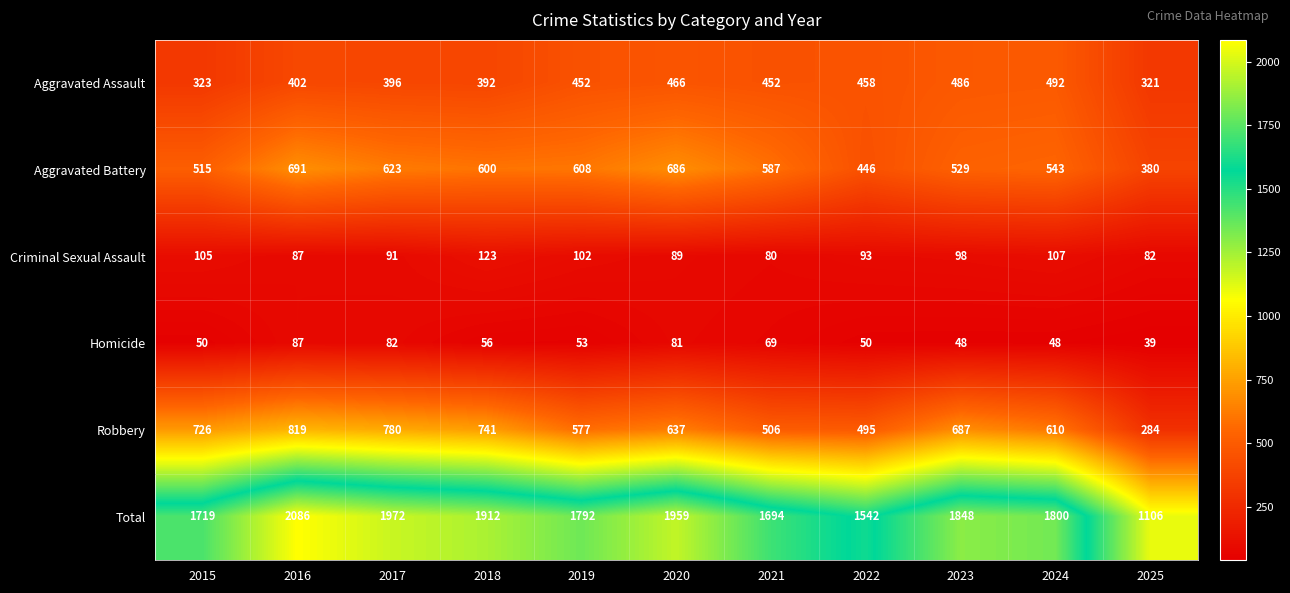

How many data points in Total are less than 1800?

5